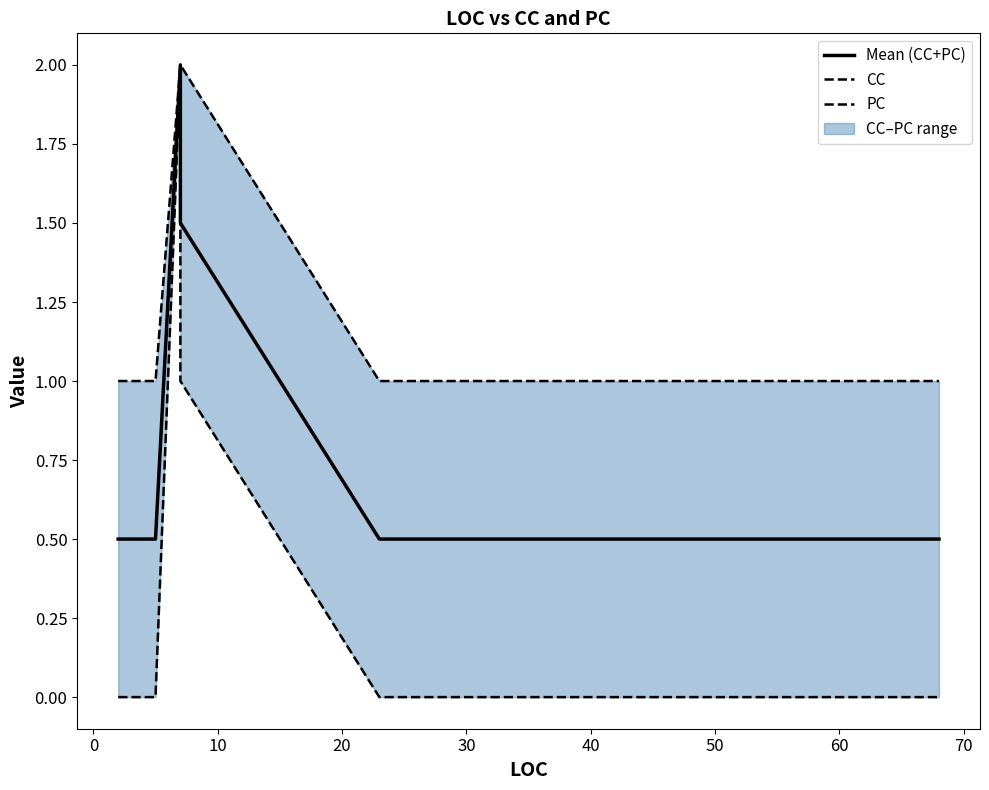

Is the value of PC at 40 greater than the value of CC at 0?

No